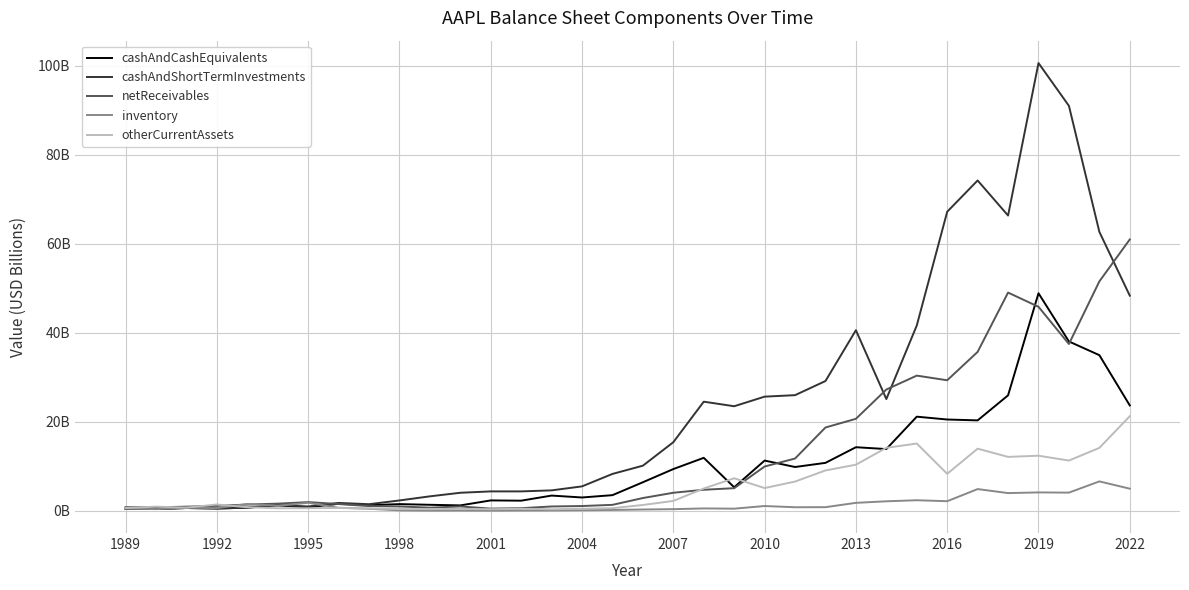

What are all the series names shown in the legend?

cashAndCashEquivalents, cashAndShortTermInvestments, netReceivables, inventory, otherCurrentAssets